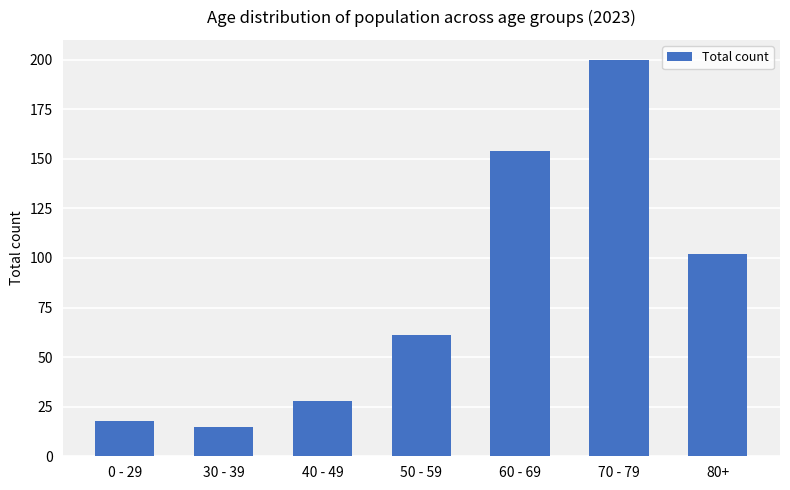

What is the smallest value displayed?

15